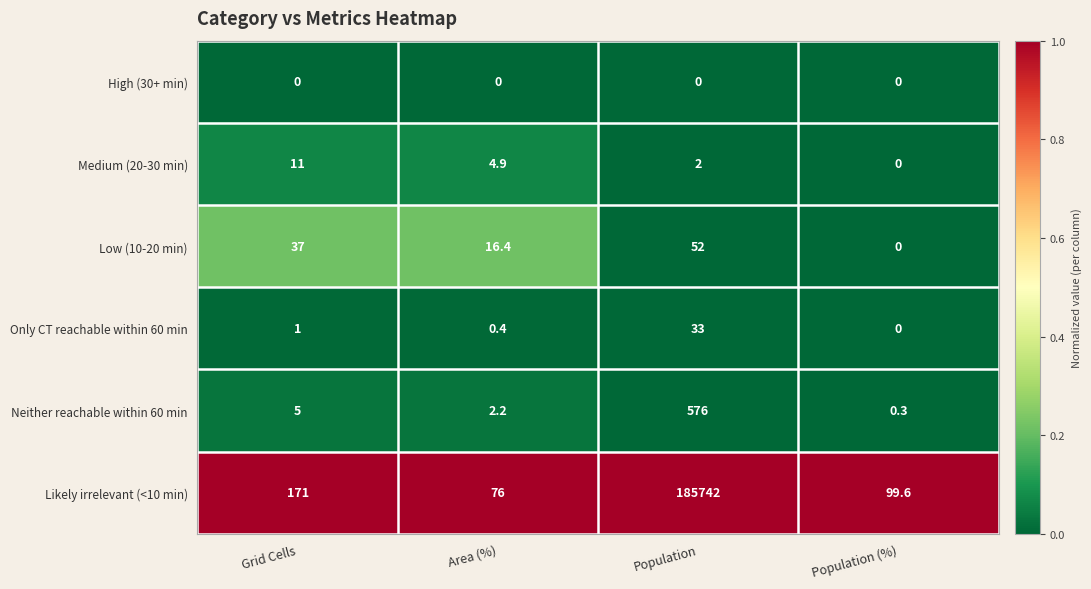

Between Grid Cells and Population (%), which series saw the biggest shift?

Likely irrelevant (<10 min)